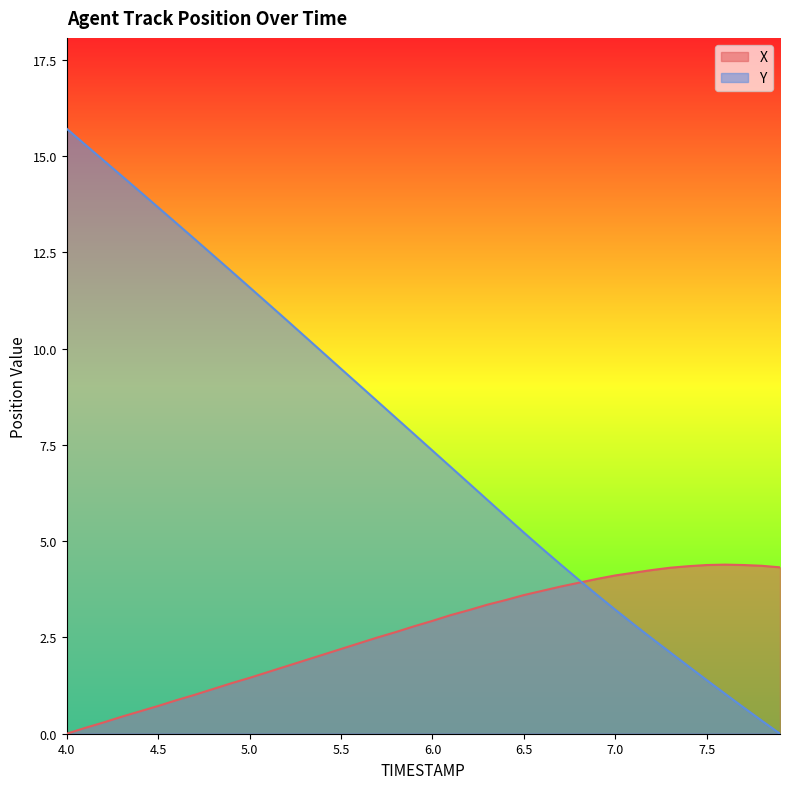

True or false: Y has a value of 2.1 at 6.5.

False